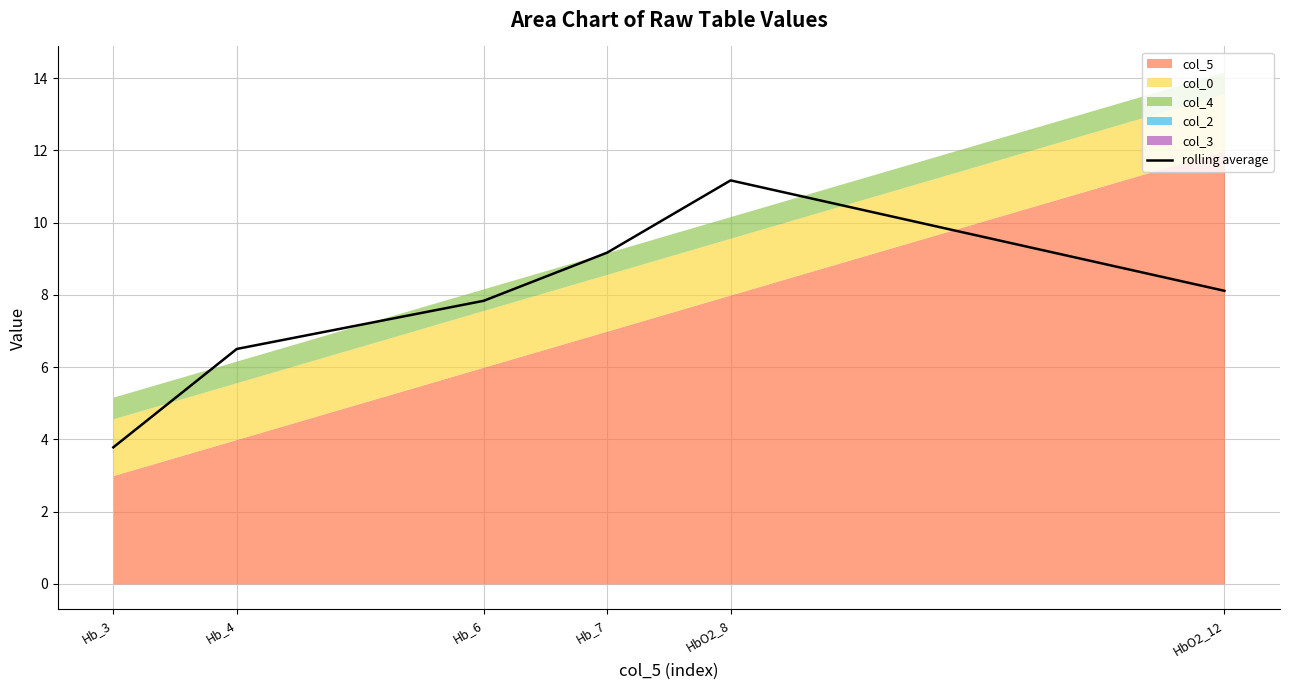

At which label does rolling average reach its minimum?

Hb_3